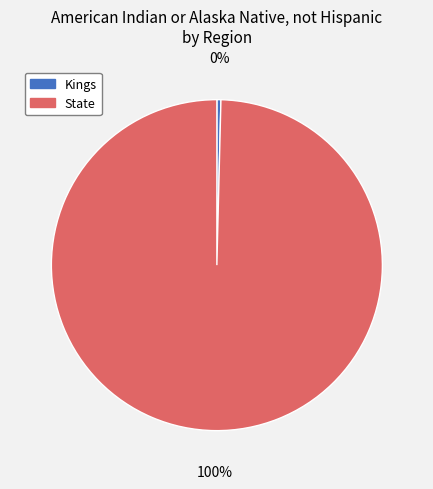

What is the largest slice in the pie chart?

State